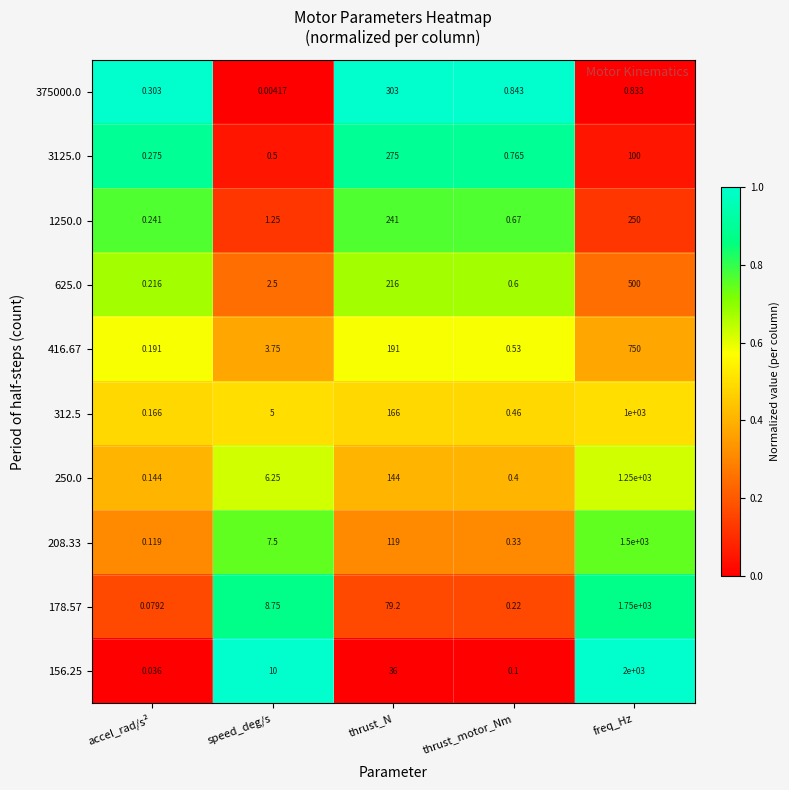

List the labels in order of 250.0 value, smallest first.

accel_rad/s², thrust_motor_Nm, speed_deg/s, thrust_N, freq_Hz